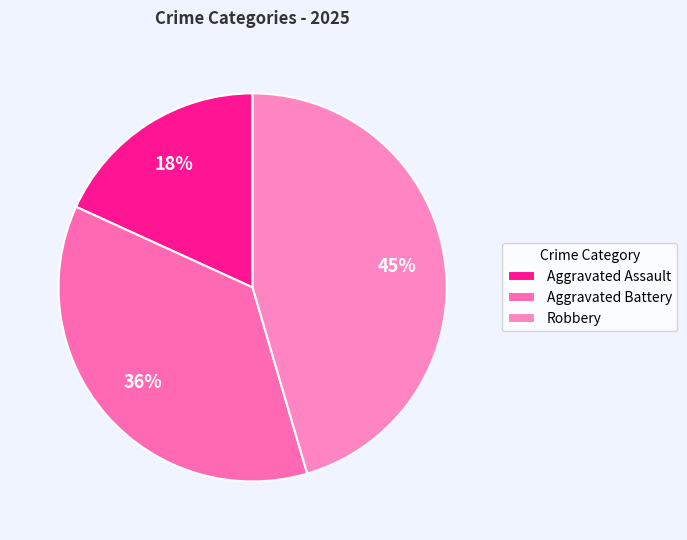

What is the ratio of the value at Aggravated Battery to the value at Aggravated Assault?

2.0